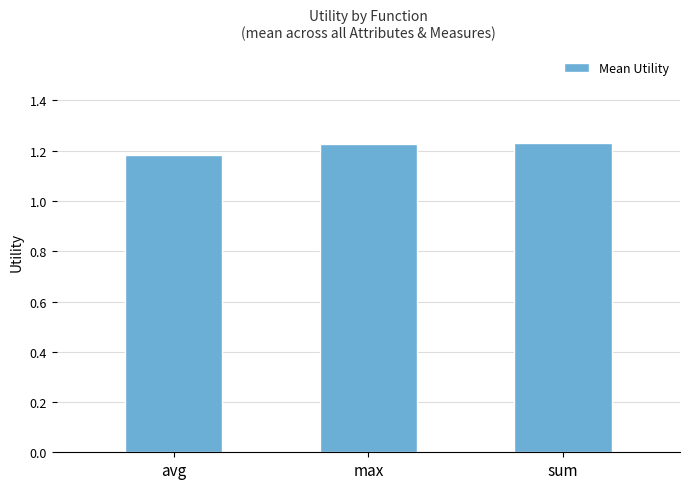

Are the bars horizontal?

No